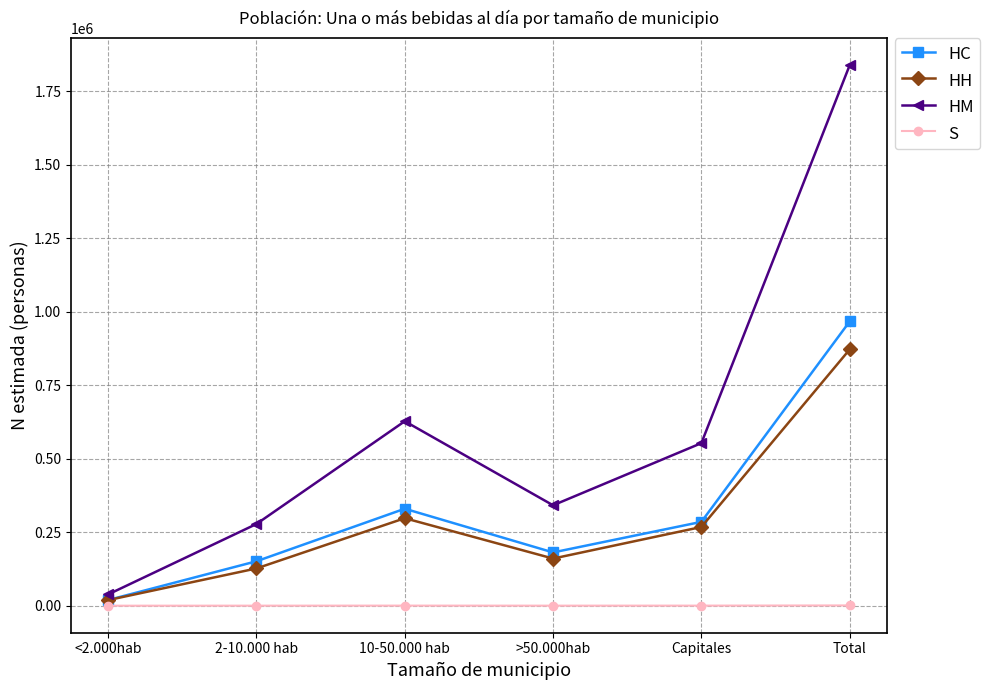

True or false: HM has more than 2 points higher than both neighbors.

False